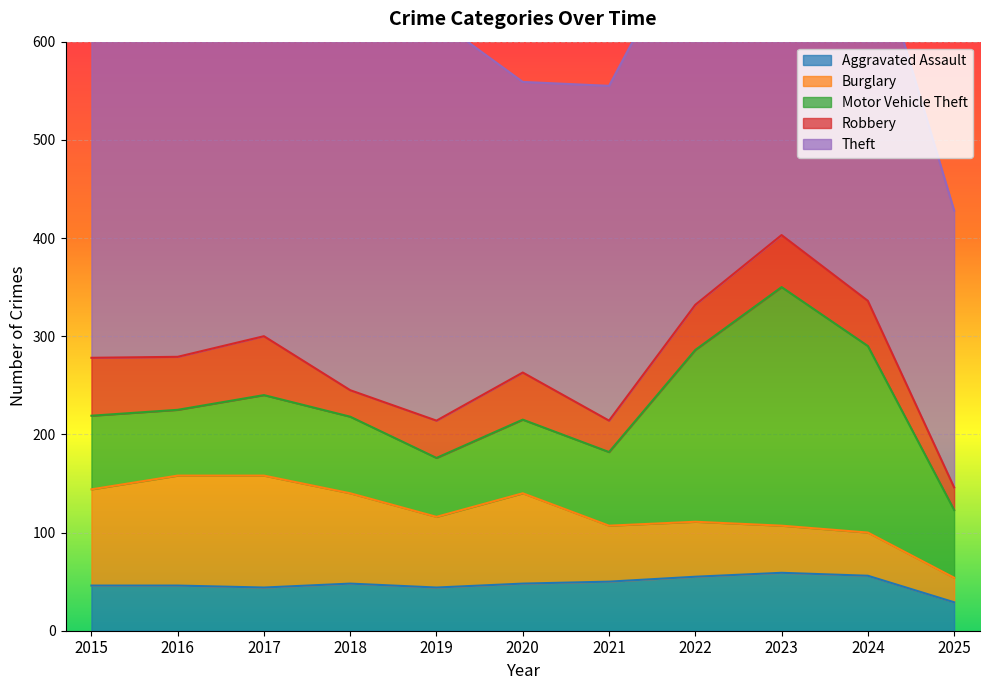

Rank the series at 2022 from highest to lowest value.

Theft, Motor Vehicle Theft, Burglary, Aggravated Assault, Robbery